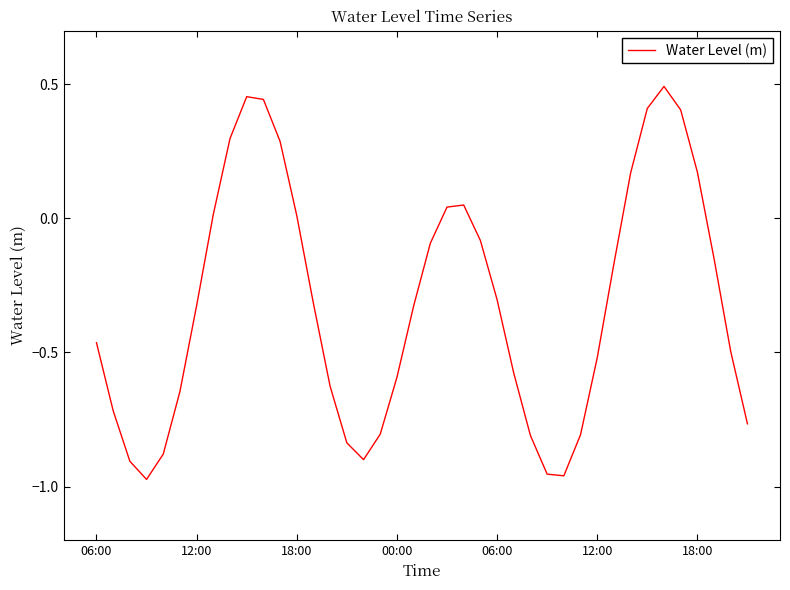

Is this an area chart (filled region under the line)?

No